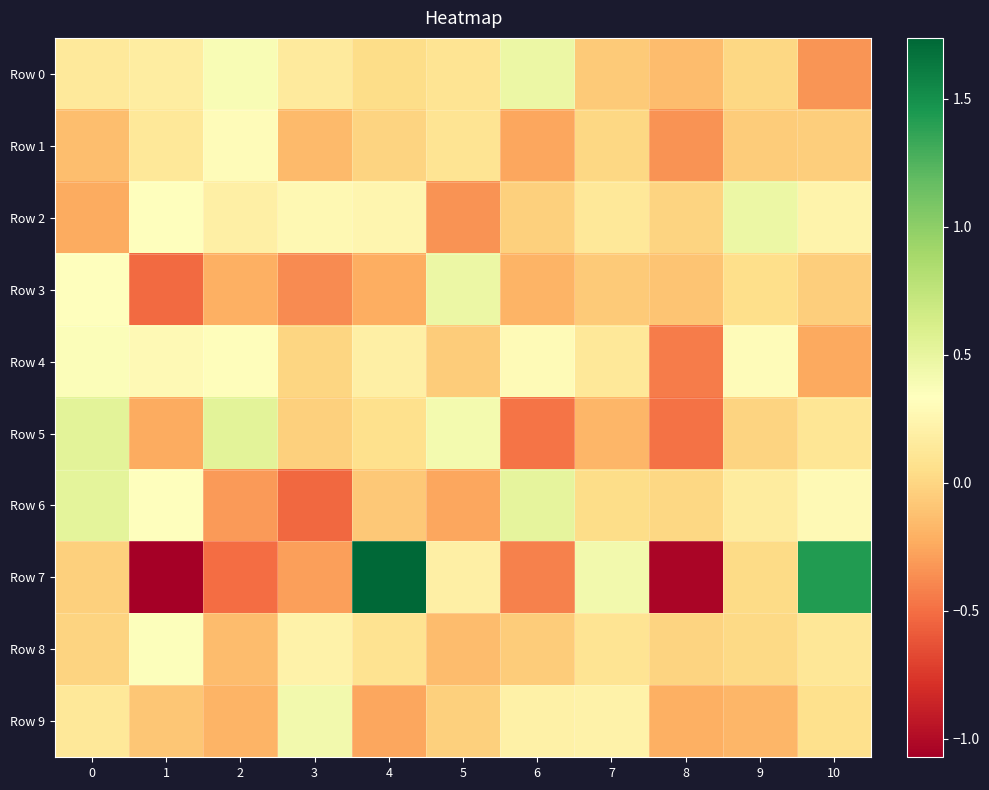

How many data points does each series have?

11